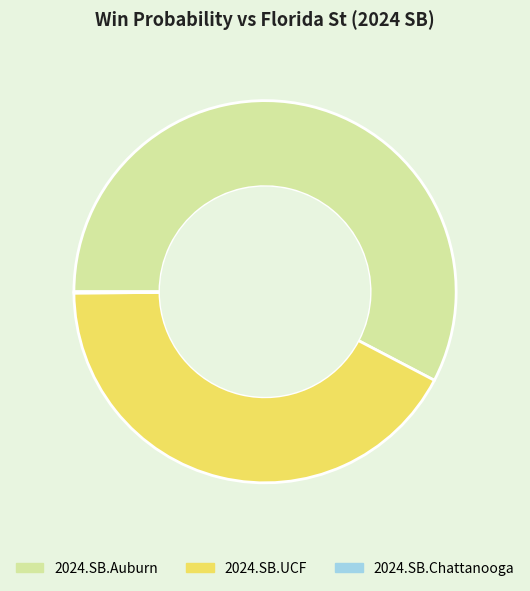

Between 2024.SB.UCF and 2024.SB.Auburn, which is larger?

2024.SB.Auburn